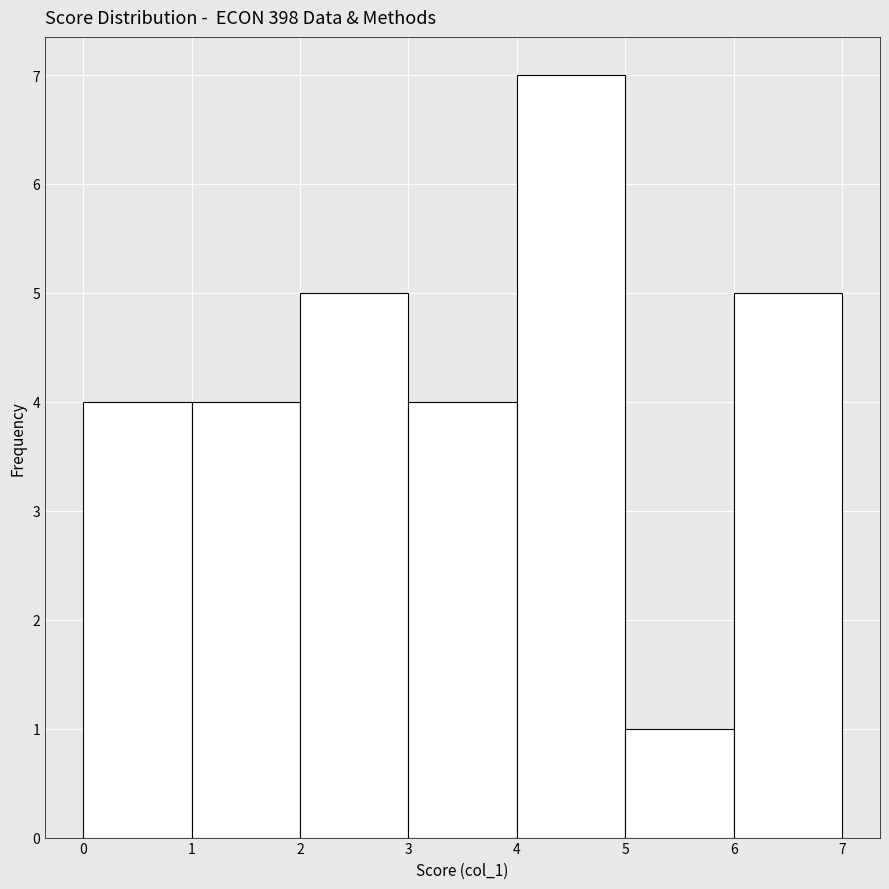

Over which range of the x-axis is the bar tallest?

4 to 5